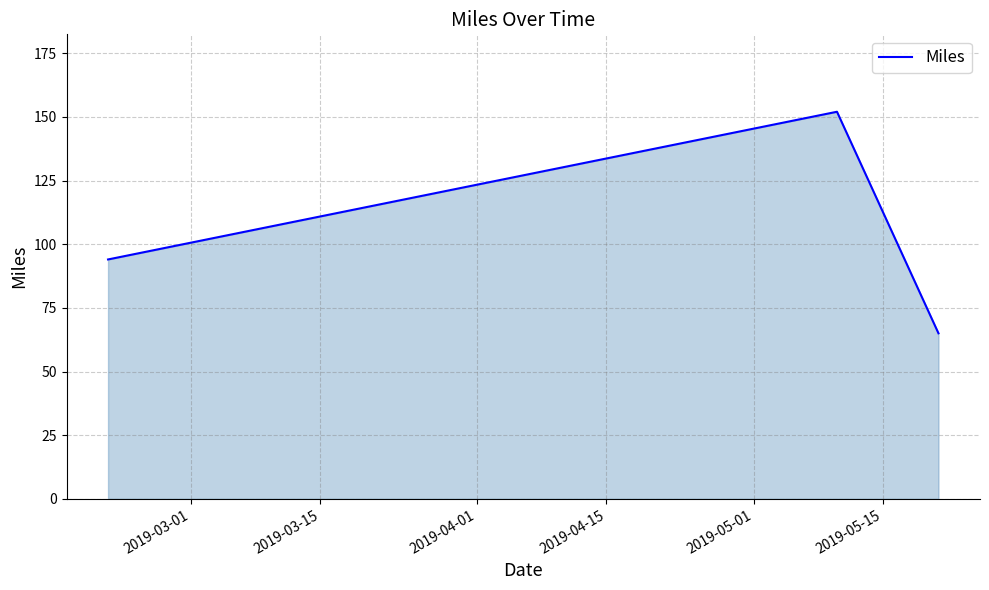

What is the minimum value shown in the chart?

65